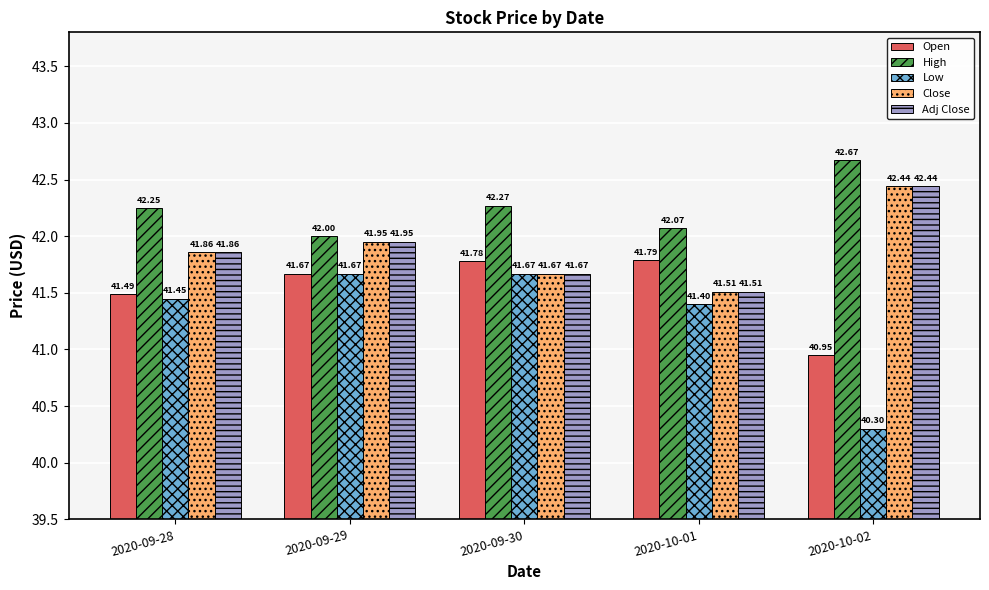

What position from the left is 2020-09-28?

1